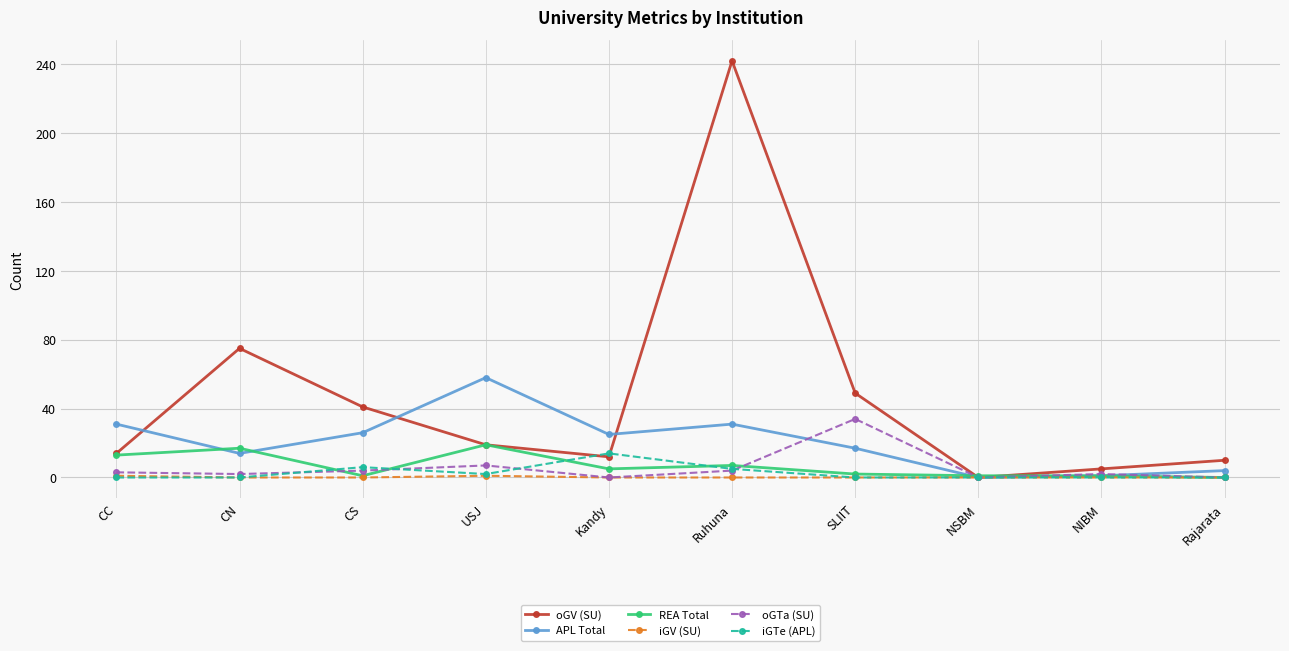

At which category is the sum across all series the highest?

Ruhuna